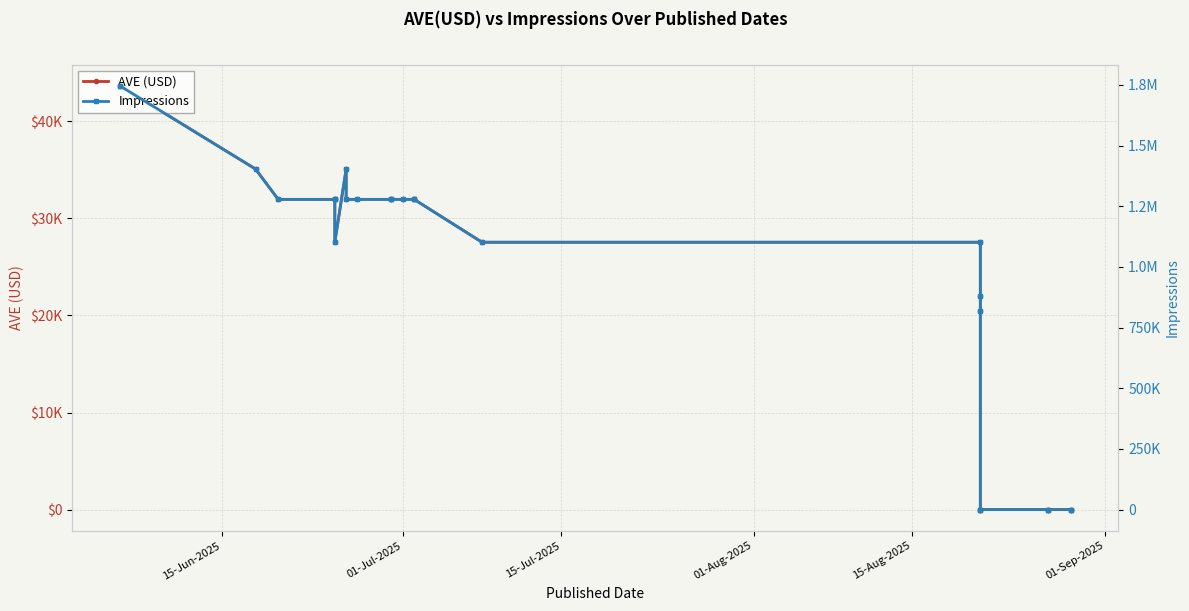

In Impressions, how many points are lower than both neighbors (excluding endpoints)?

1